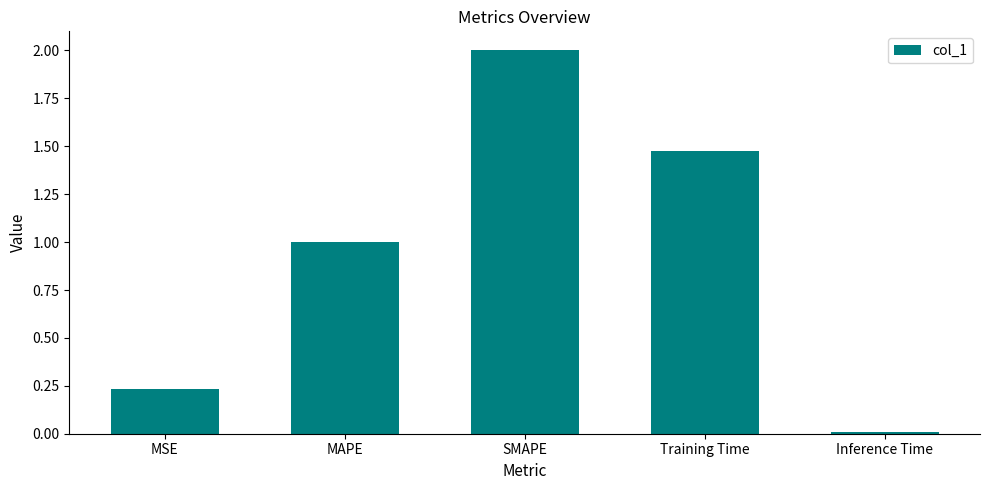

What is the change in value from Training Time to Inference Time?

-1.5